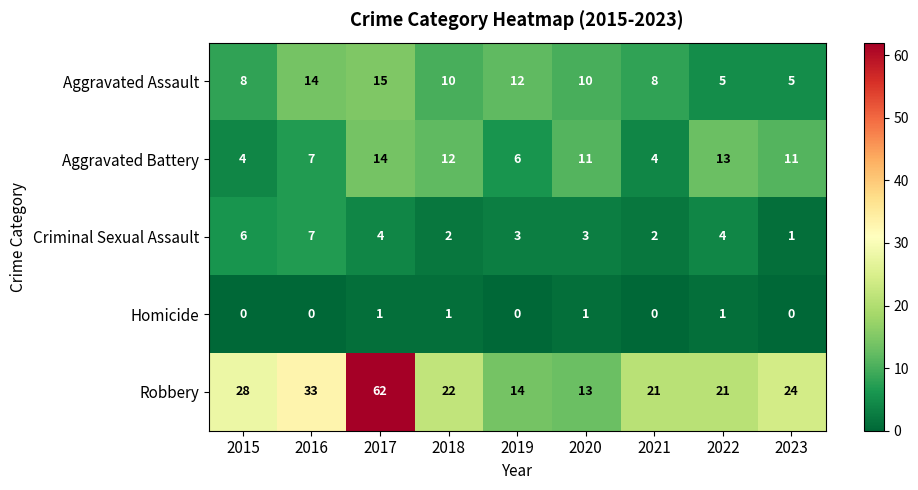

Where does the Aggravated Assault series first go above 10?

2016